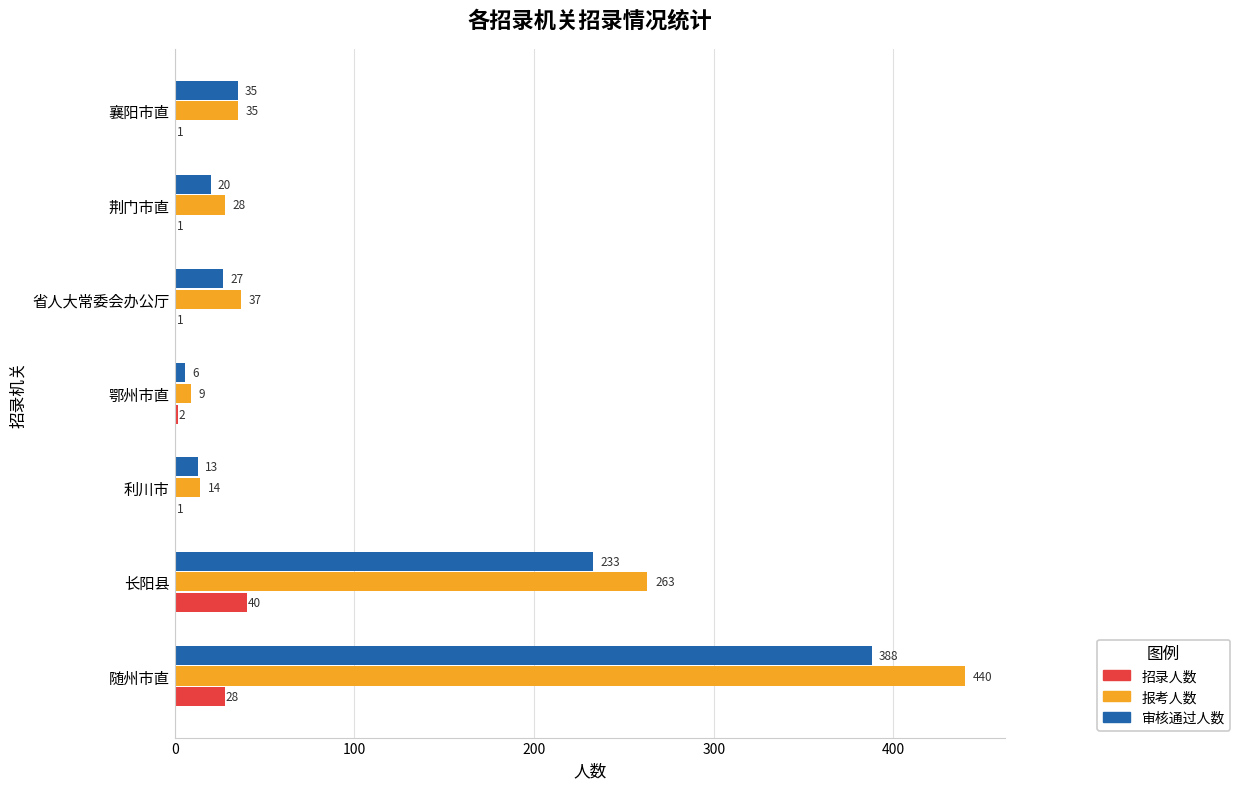

Is the value of 审核通过人数 at 随州市直 greater than the value of 报考人数 at 长阳县?

Yes